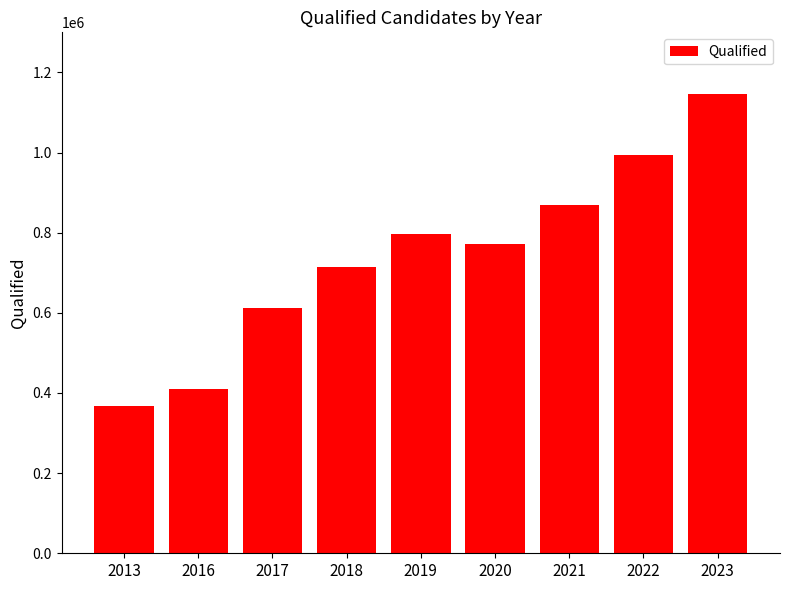

The value at 2022 is 993069. True or false?

True